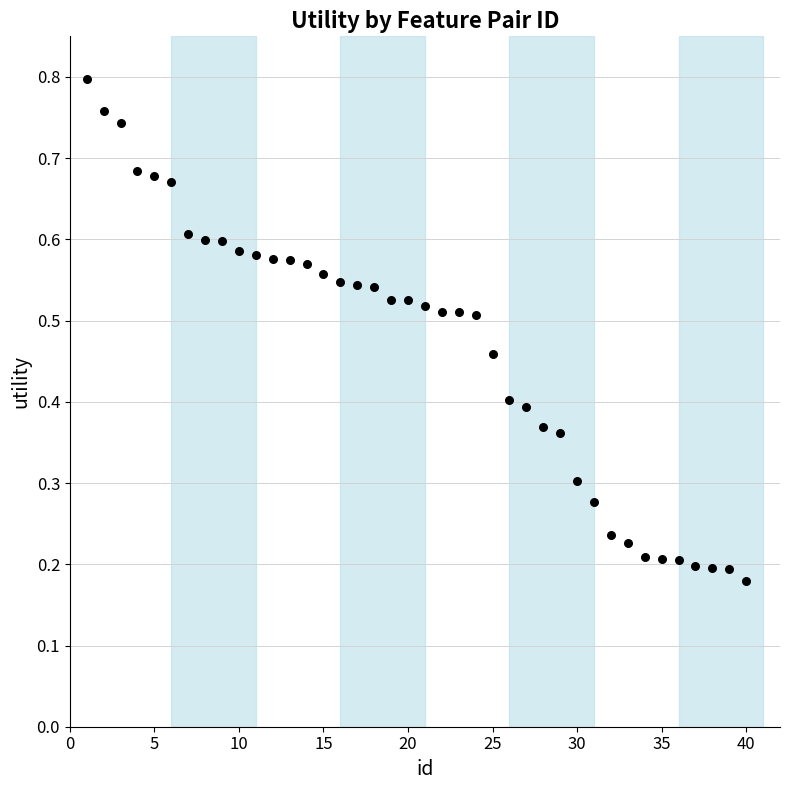

What is the range of X values (max minus min)?

39.0